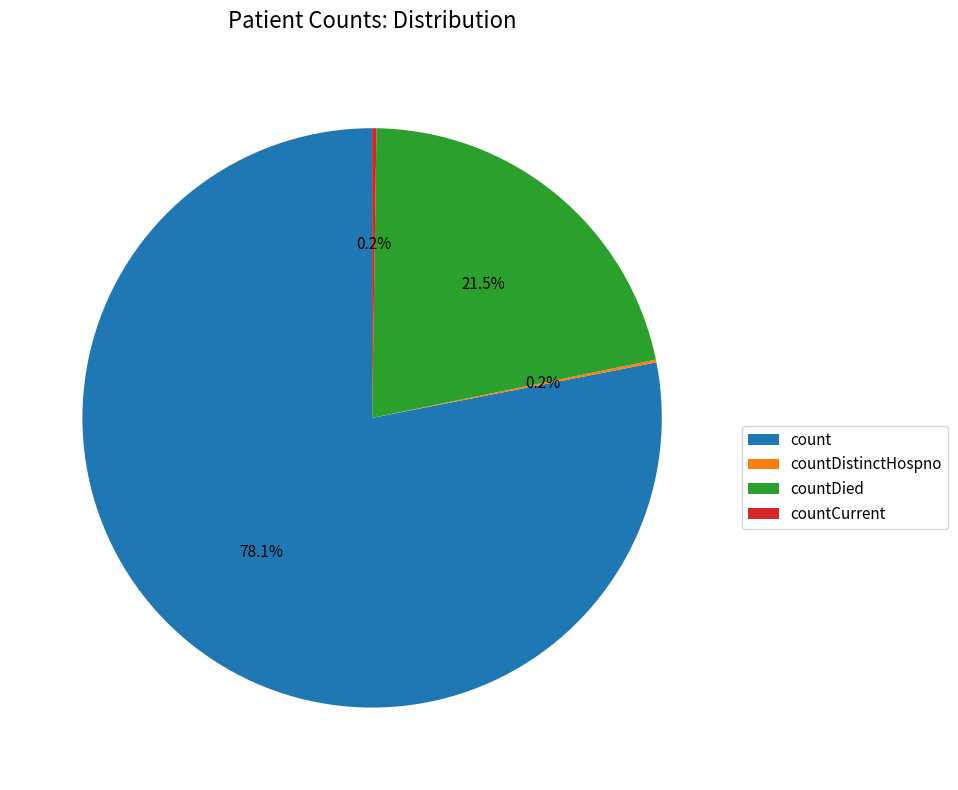

To the nearest percent, what portion does count represent?

78%